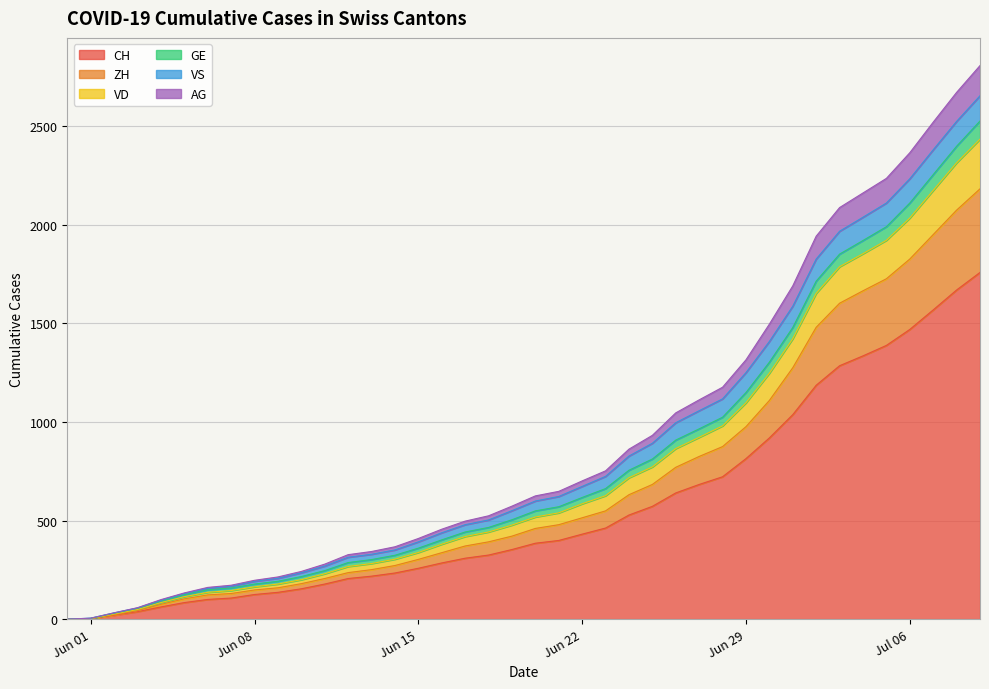

True or false: CH and VD cross at least once.

False